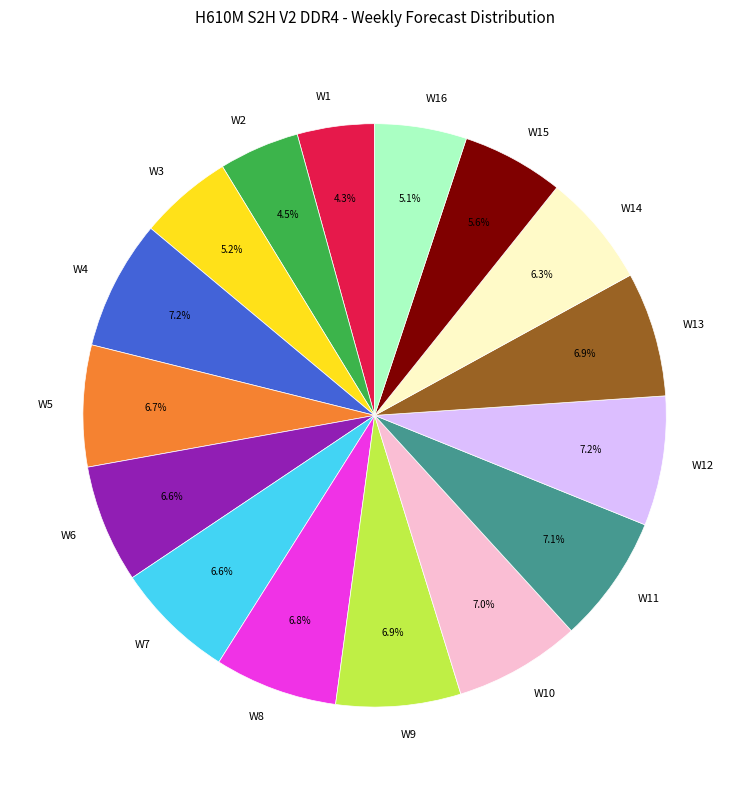

Does W1 represent more than half of the total?

No